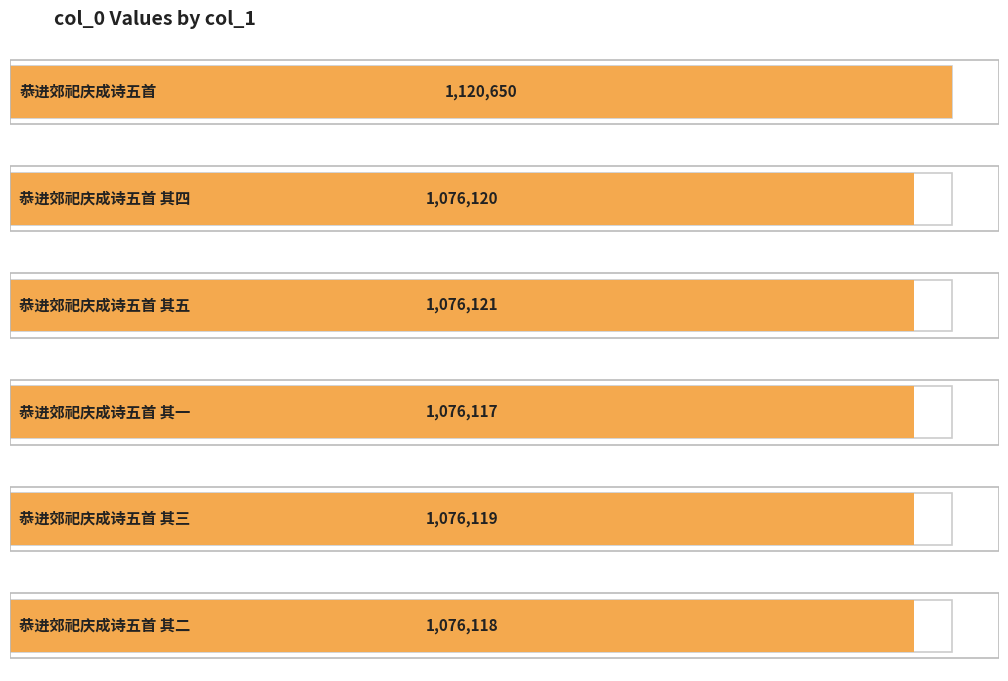

The value at 恭进郊祀庆成诗五首 is 1120650. True or false?

True